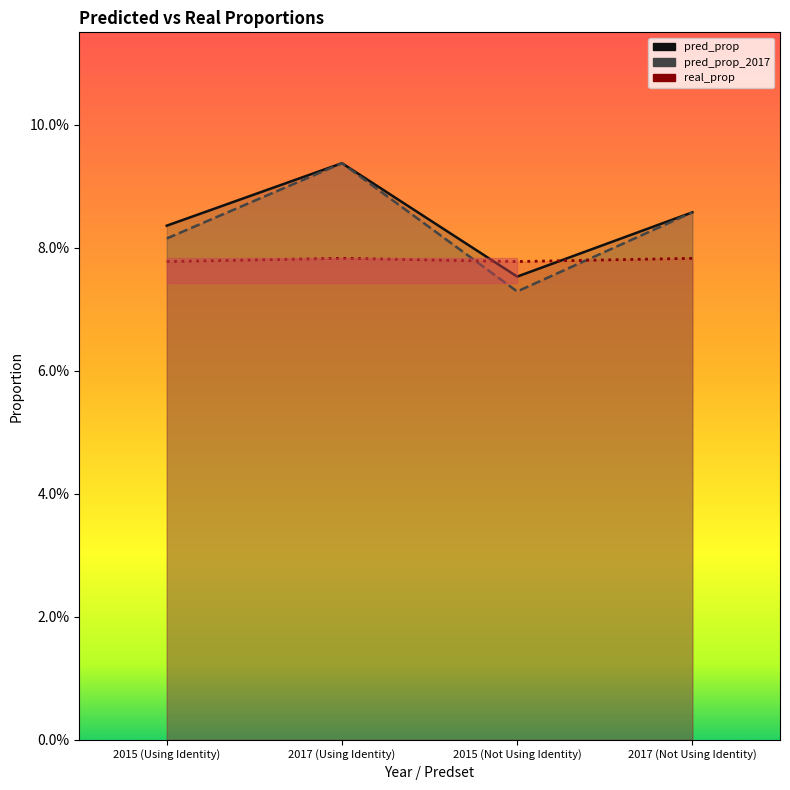

What is the label of the 3rd point from the right?

2017 (Using Identity)